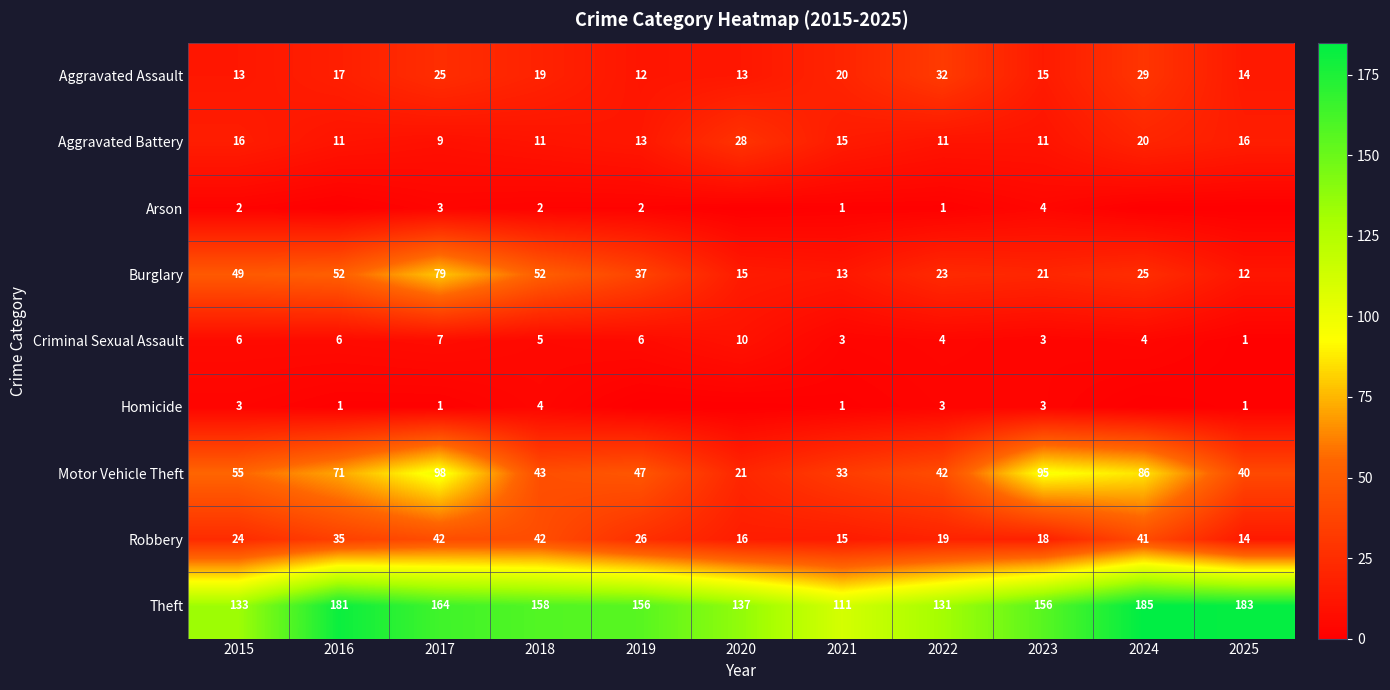

At how many categories does at least one series exceed 106?

11